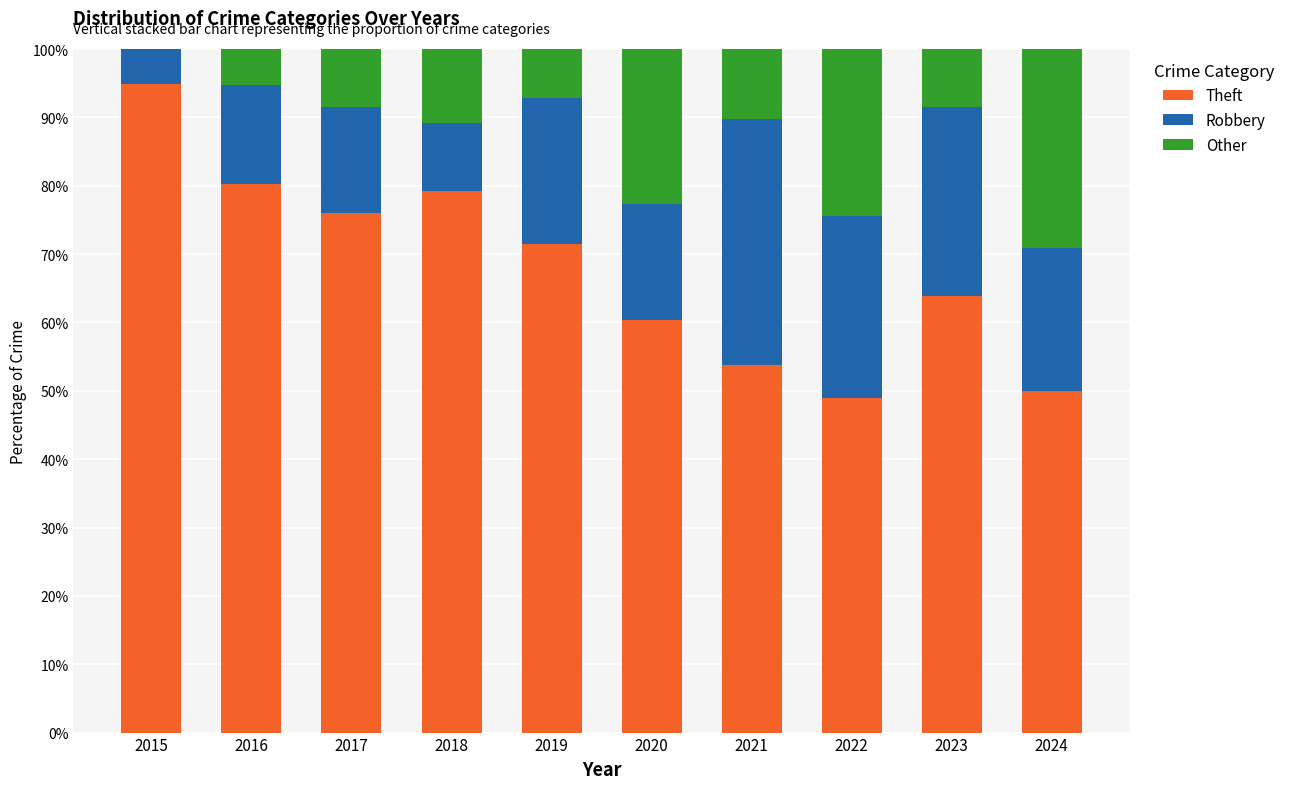

The Theft series shows 76.1 at 2017. True or false?

True